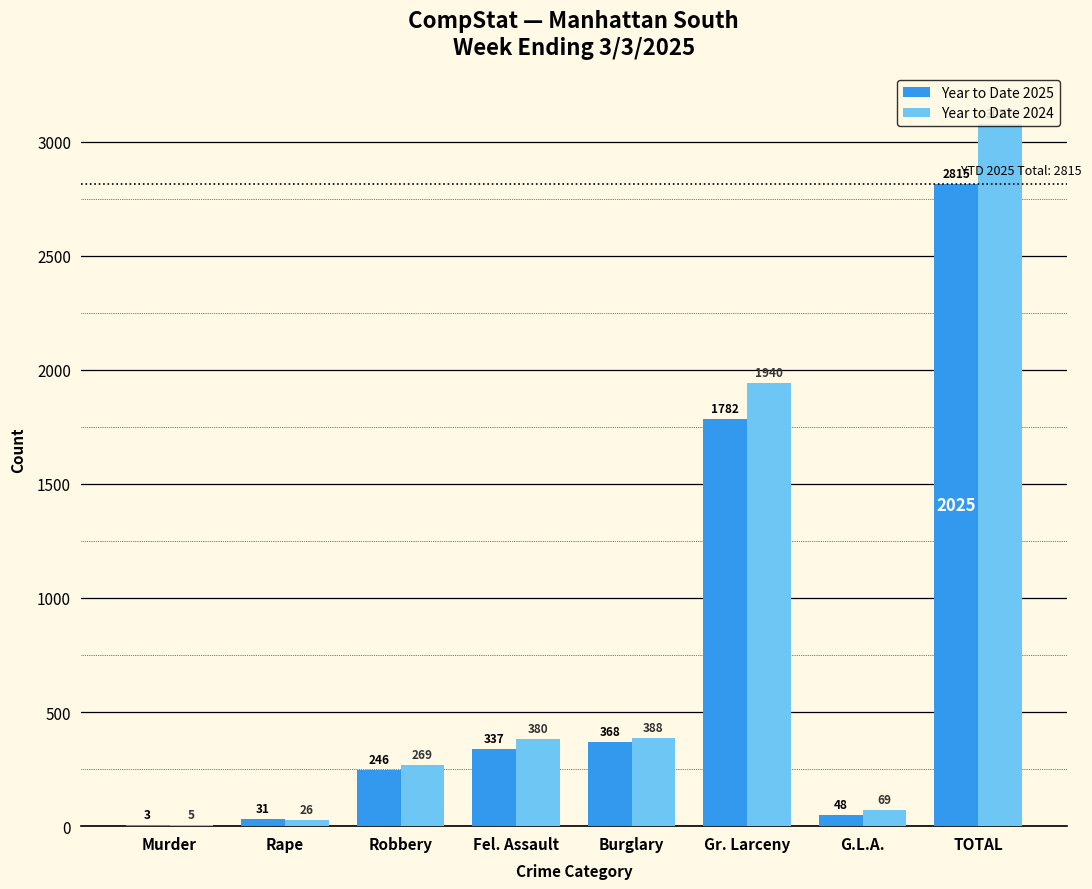

What is the sum of the Year to Date 2024 values at Fel. Assault and Murder?

385